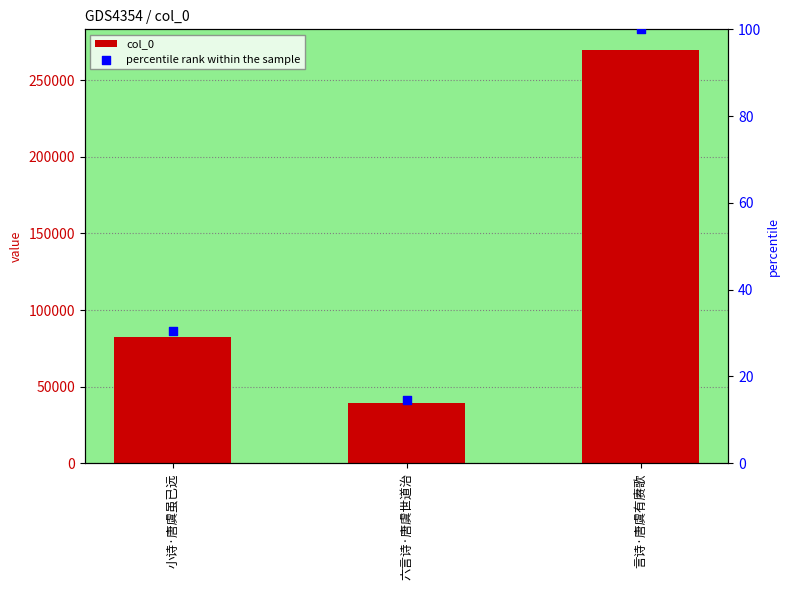

What is the total value across all series at 六言诗·唐虞世道治?

39270.6